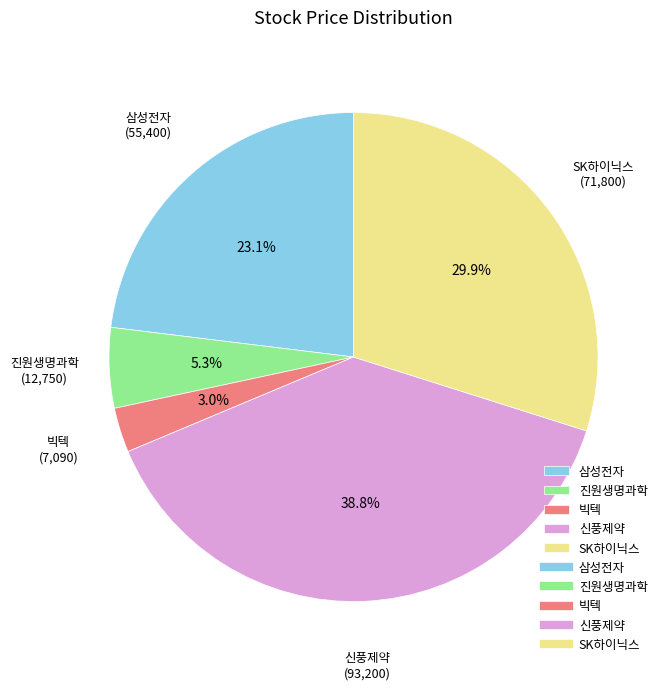

Is 신풍제약 the majority of the pie?

No